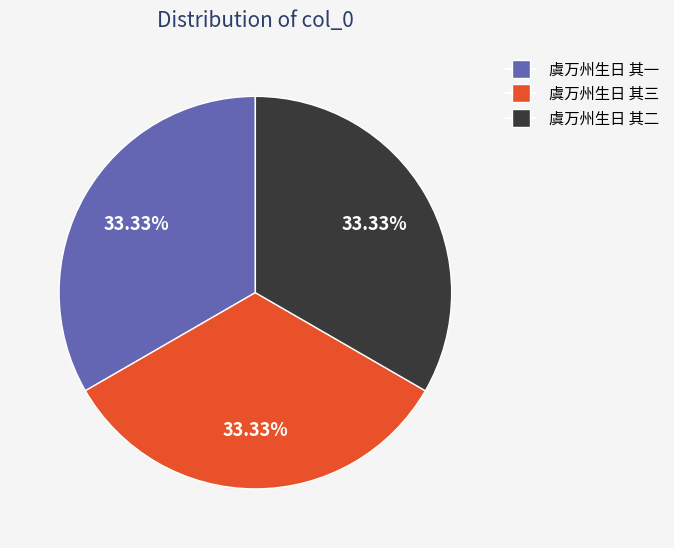

Is the sum of 虞万州生日 其一 and 虞万州生日 其三 greater than half?

Yes